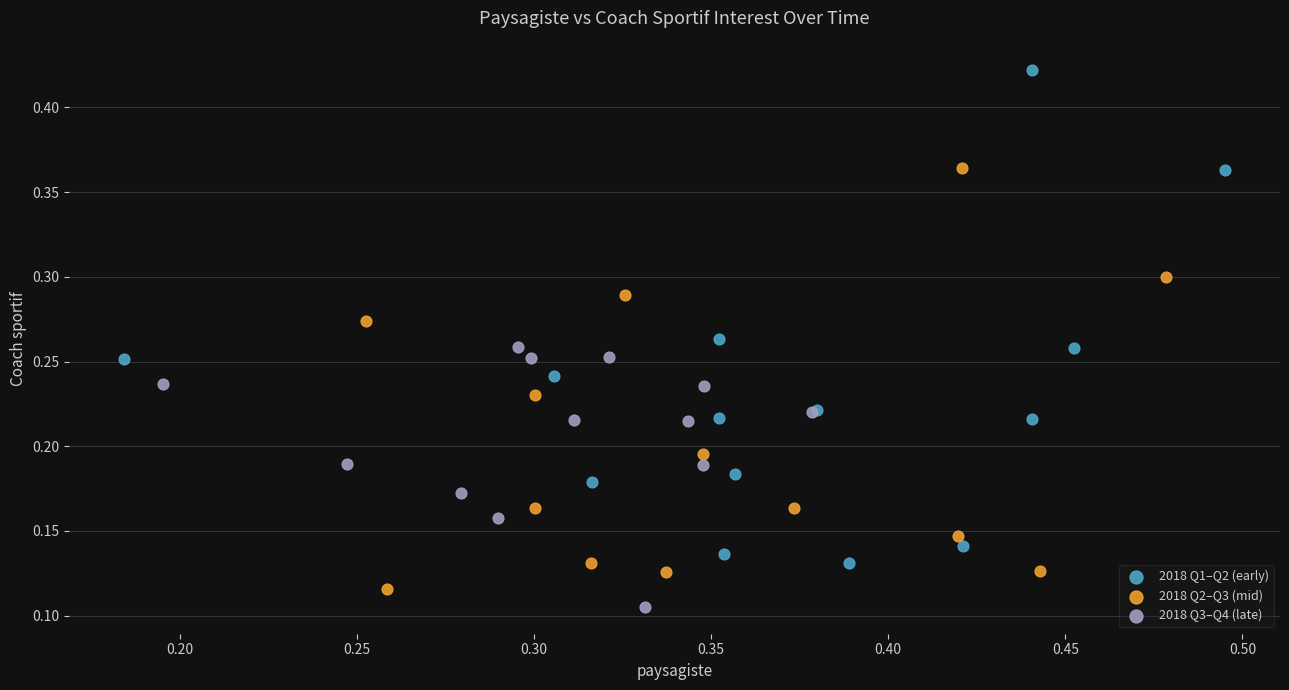

Which series has the widest spread of Y values?

2018 Q1–Q2 (early)